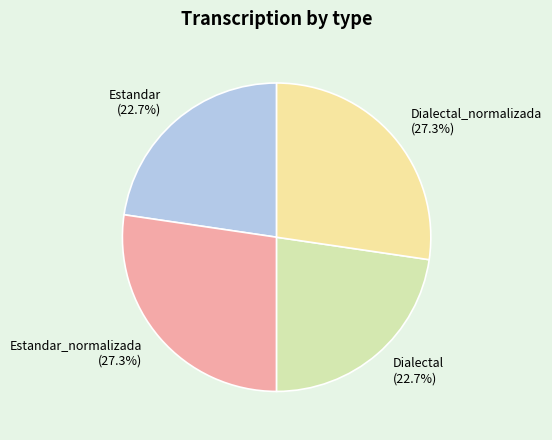

To the nearest percent, what percentage of the pie is Dialectal_normalizada?

27%